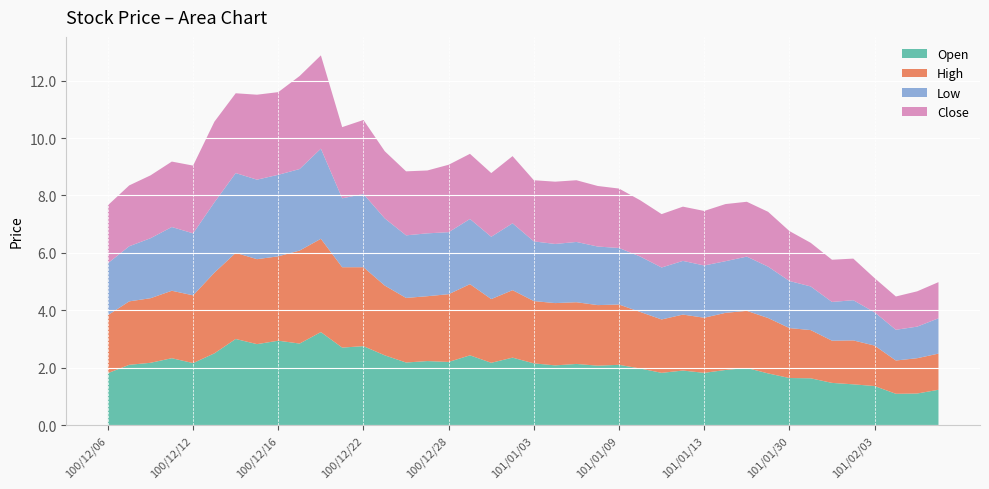

Reading left to right, extract all data points from this chart.

Open: 100/12/06=1.8	100/12/07=2.1	100/12/08=2.2	100/12/09=2.3	100/12/12=2.2	100/12/13=2.5	100/12/14=3.0	100/12/15=2.8	100/12/16=2.9	100/12/19=2.8	100/12/20=3.2	100/12/21=2.7	100/12/22=2.8	100/12/23=2.4	100/12/26=2.2	100/12/27=2.2	100/12/28=2.2	100/12/29=2.4	100/12/30=2.2	101/01/02=2.4	101/01/03=2.1	101/01/04=2.1	101/01/05=2.1	101/01/06=2.1	101/01/09=2.1	101/01/10=2.0	101/01/11=1.8	101/01/12=1.9	101/01/13=1.8	101/01/16=1.9	101/01/17=2.0	101/01/18=1.8	101/01/30=1.6	101/01/31=1.6	101/02/01=1.5	101/02/02=1.4	101/02/03=1.4	101/02/04=1.1	101/02/06=1.1	101/02/07=1.2
High: 100/12/06=2.0	100/12/07=2.2	100/12/08=2.2	100/12/09=2.4	100/12/12=2.4	100/12/13=2.8	100/12/14=3.0	100/12/15=3.0	100/12/16=2.9	100/12/19=3.2	100/12/20=3.2	100/12/21=2.8	100/12/22=2.8	100/12/23=2.4	100/12/26=2.2	100/12/27=2.3	100/12/28=2.4	100/12/29=2.5	100/12/30=2.2	101/01/02=2.4	101/01/03=2.2	101/01/04=2.2	101/01/05=2.1	101/01/06=2.1	101/01/09=2.1	101/01/10=2.0	101/01/11=1.9	101/01/12=1.9	101/01/13=1.9	101/01/16=2.0	101/01/17=2.0	101/01/18=1.9	101/01/30=1.7	101/01/31=1.7	101/02/01=1.5	101/02/02=1.5	101/02/03=1.4	101/02/04=1.2	101/02/06=1.2	101/02/07=1.3
Low: 100/12/06=1.8	100/12/07=1.9	100/12/08=2.1	100/12/09=2.2	100/12/12=2.2	100/12/13=2.5	100/12/14=2.8	100/12/15=2.8	100/12/16=2.8	100/12/19=2.8	100/12/20=3.1	100/12/21=2.4	100/12/22=2.5	100/12/23=2.3	100/12/26=2.2	100/12/27=2.2	100/12/28=2.2	100/12/29=2.3	100/12/30=2.2	101/01/02=2.3	101/01/03=2.1	101/01/04=2.1	101/01/05=2.1	101/01/06=2.0	101/01/09=2.0	101/01/10=1.9	101/01/11=1.8	101/01/12=1.9	101/01/13=1.8	101/01/16=1.8	101/01/17=1.9	101/01/18=1.8	101/01/30=1.6	101/01/31=1.5	101/02/01=1.4	101/02/02=1.4	101/02/03=1.2	101/02/04=1.1	101/02/06=1.1	101/02/07=1.2
Close: 100/12/06=2.0	100/12/07=2.1	100/12/08=2.2	100/12/09=2.3	100/12/12=2.4	100/12/13=2.8	100/12/14=2.8	100/12/15=3.0	100/12/16=2.9	100/12/19=3.2	100/12/20=3.2	100/12/21=2.5	100/12/22=2.6	100/12/23=2.3	100/12/26=2.2	100/12/27=2.2	100/12/28=2.4	100/12/29=2.3	100/12/30=2.2	101/01/02=2.3	101/01/03=2.1	101/01/04=2.2	101/01/05=2.1	101/01/06=2.1	101/01/09=2.1	101/01/10=2.0	101/01/11=1.9	101/01/12=1.9	101/01/13=1.9	101/01/16=2.0	101/01/17=1.9	101/01/18=1.9	101/01/30=1.7	101/01/31=1.5	101/02/01=1.5	101/02/02=1.4	101/02/03=1.2	101/02/04=1.2	101/02/06=1.2	101/02/07=1.3